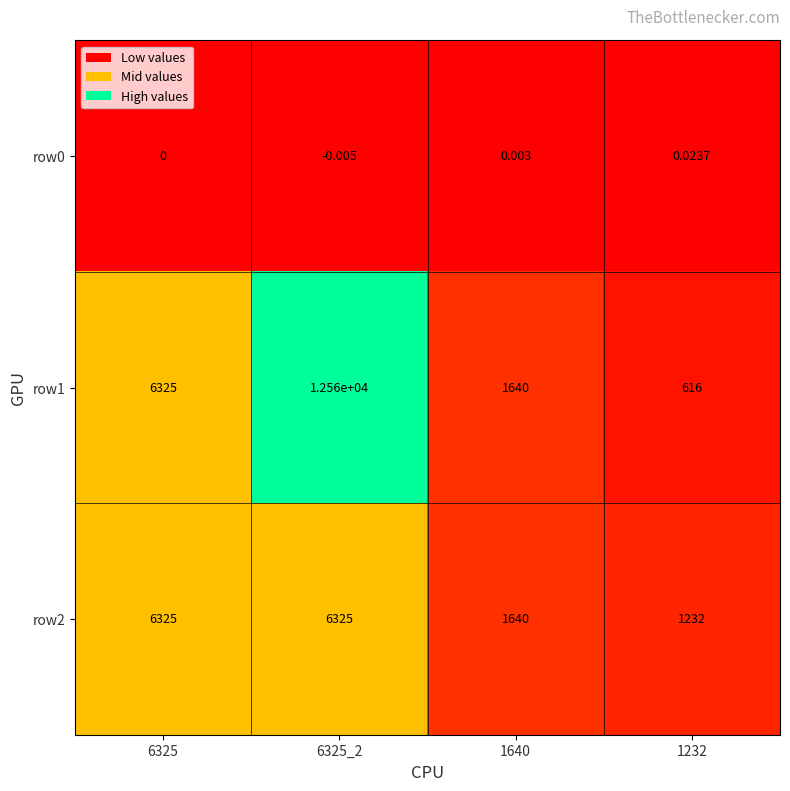

Is the value of row0 at 1232 greater than the value of row2 at 6325_2?

No